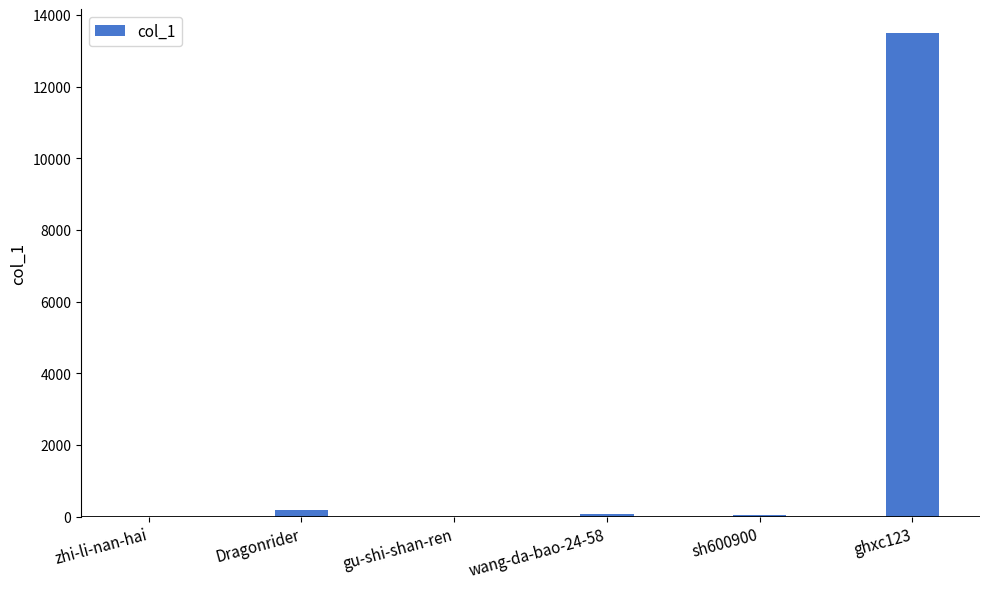

What is the change in value from wang-da-bao-24-58 to sh600900?

-23